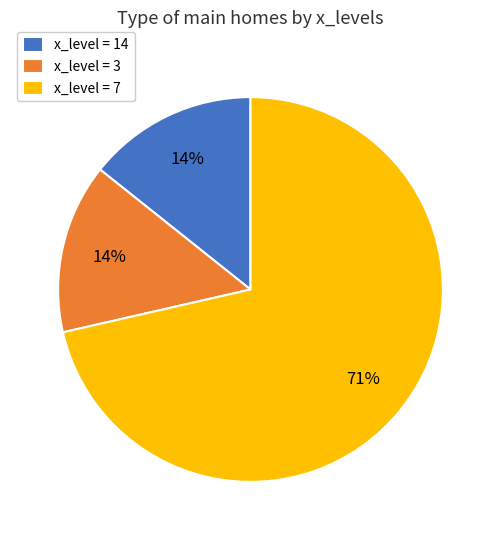

Combined, do x_level = 14 and x_level = 7 account for over 50%?

Yes